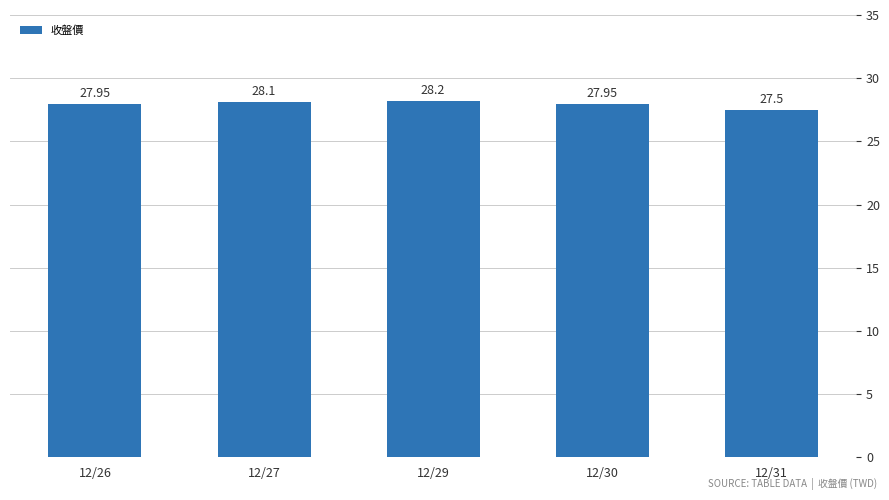

What is the difference between the maximum and minimum values?

0.7